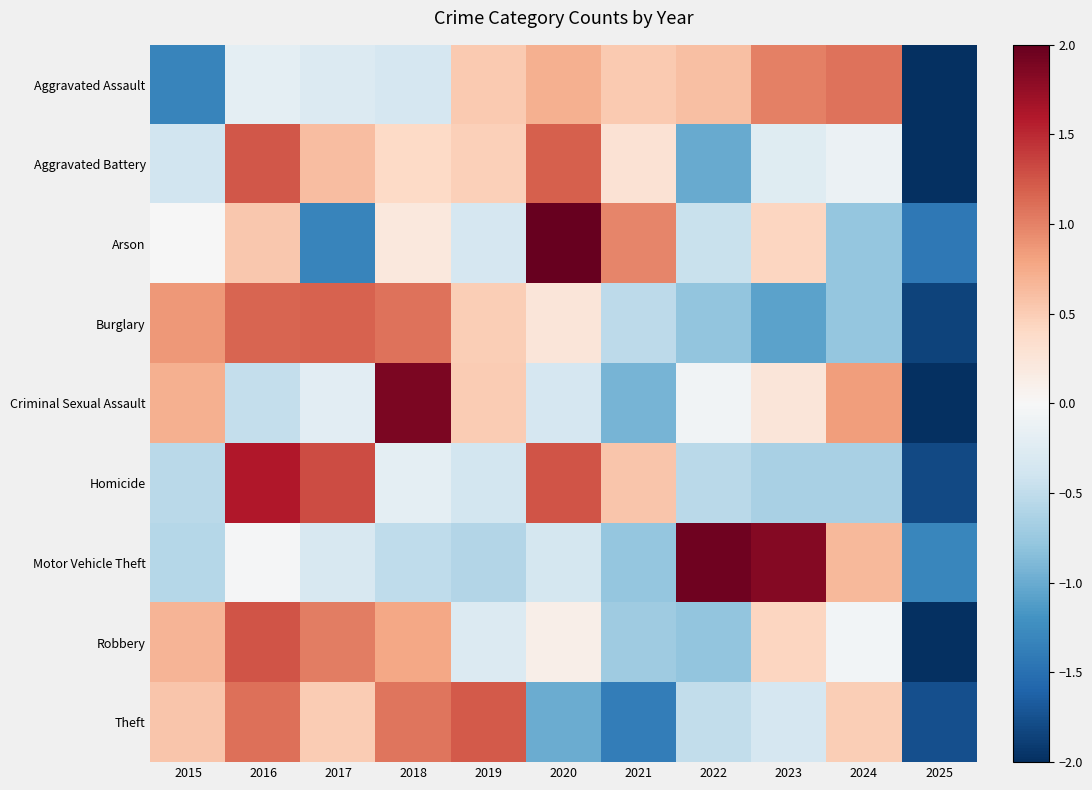

Which series has the widest spread of values?

Criminal Sexual Assault